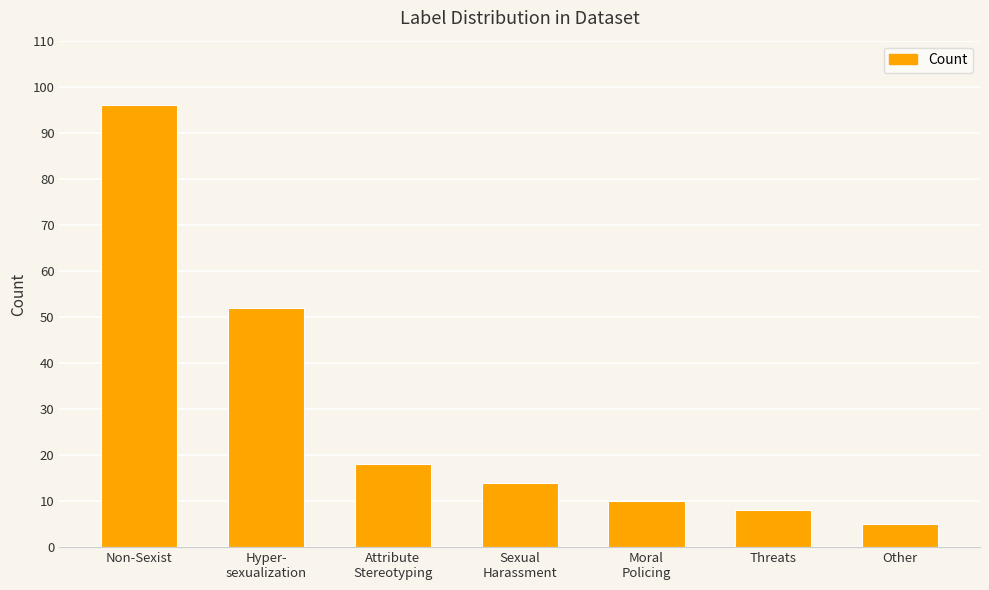

Between Other and Hyper-
sexualization, which is larger?

Hyper-
sexualization